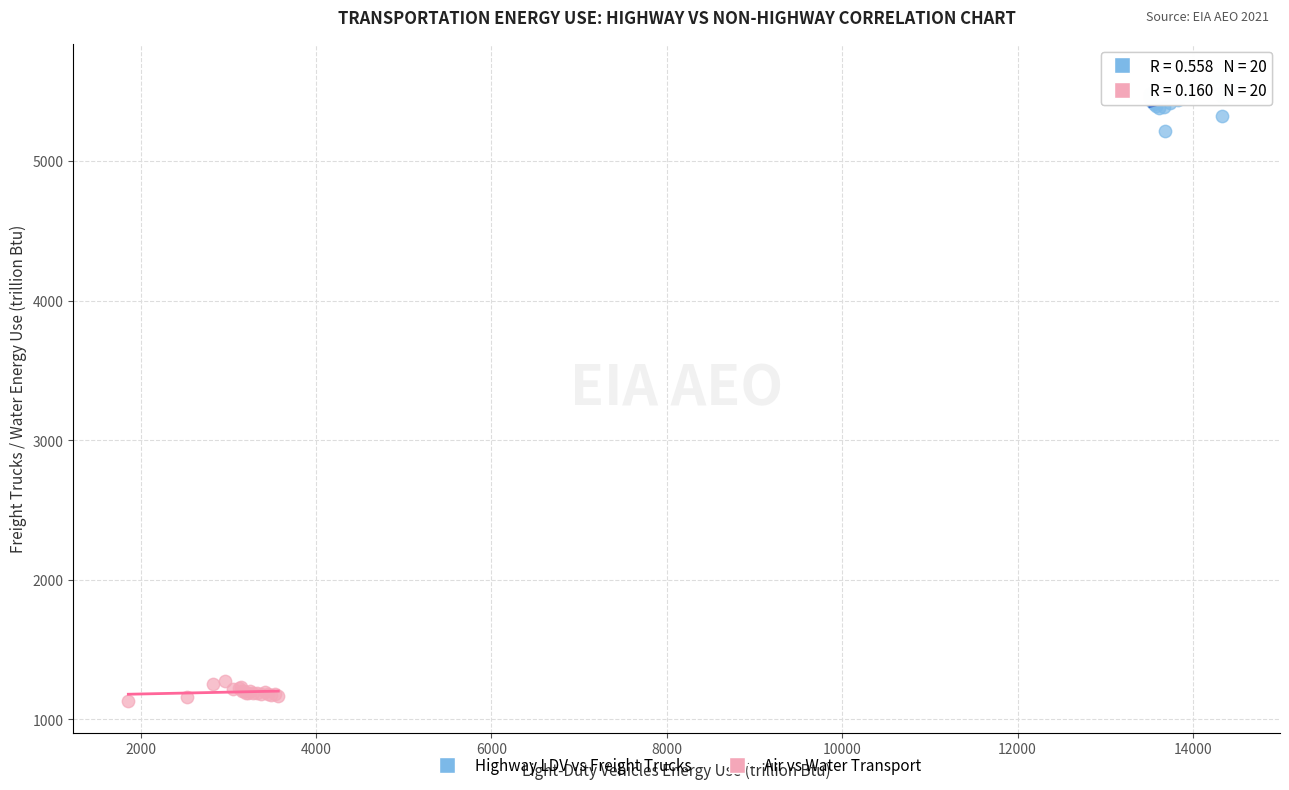

Which series reaches the maximum Y coordinate?

Highway LDV vs Freight Trucks